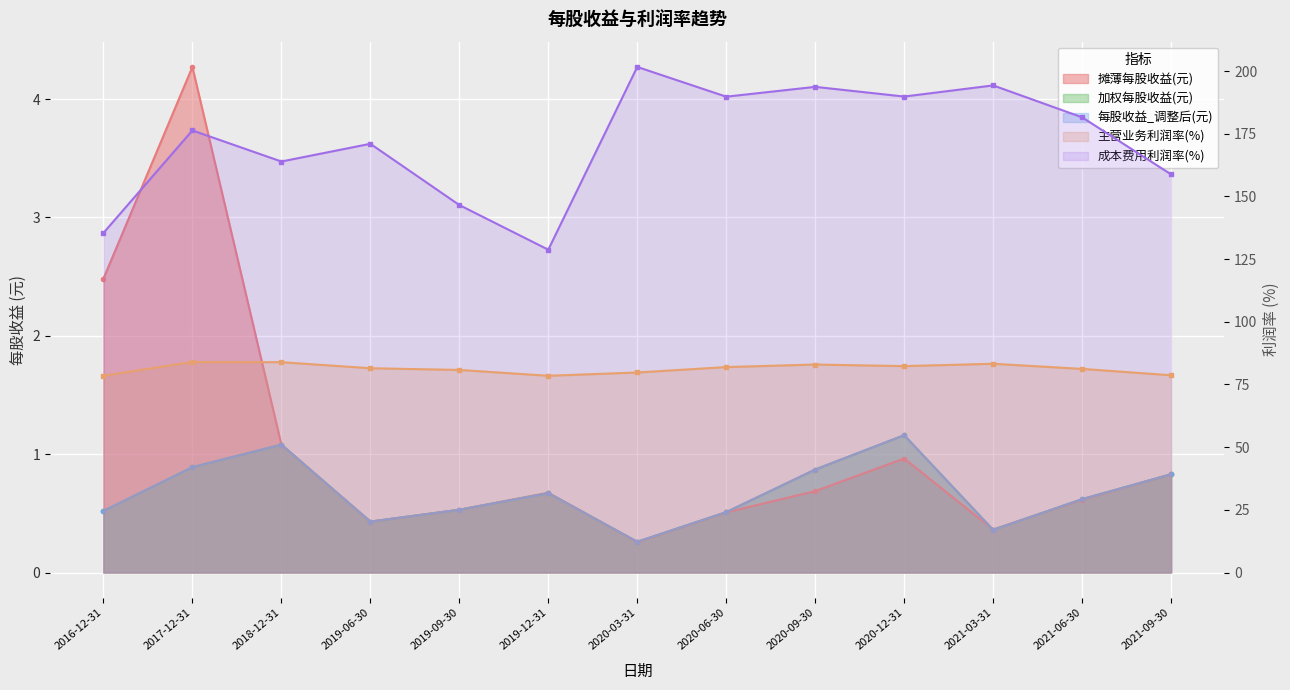

Which category has the lowest value in the 加权每股收益(元) series?

2020-03-31